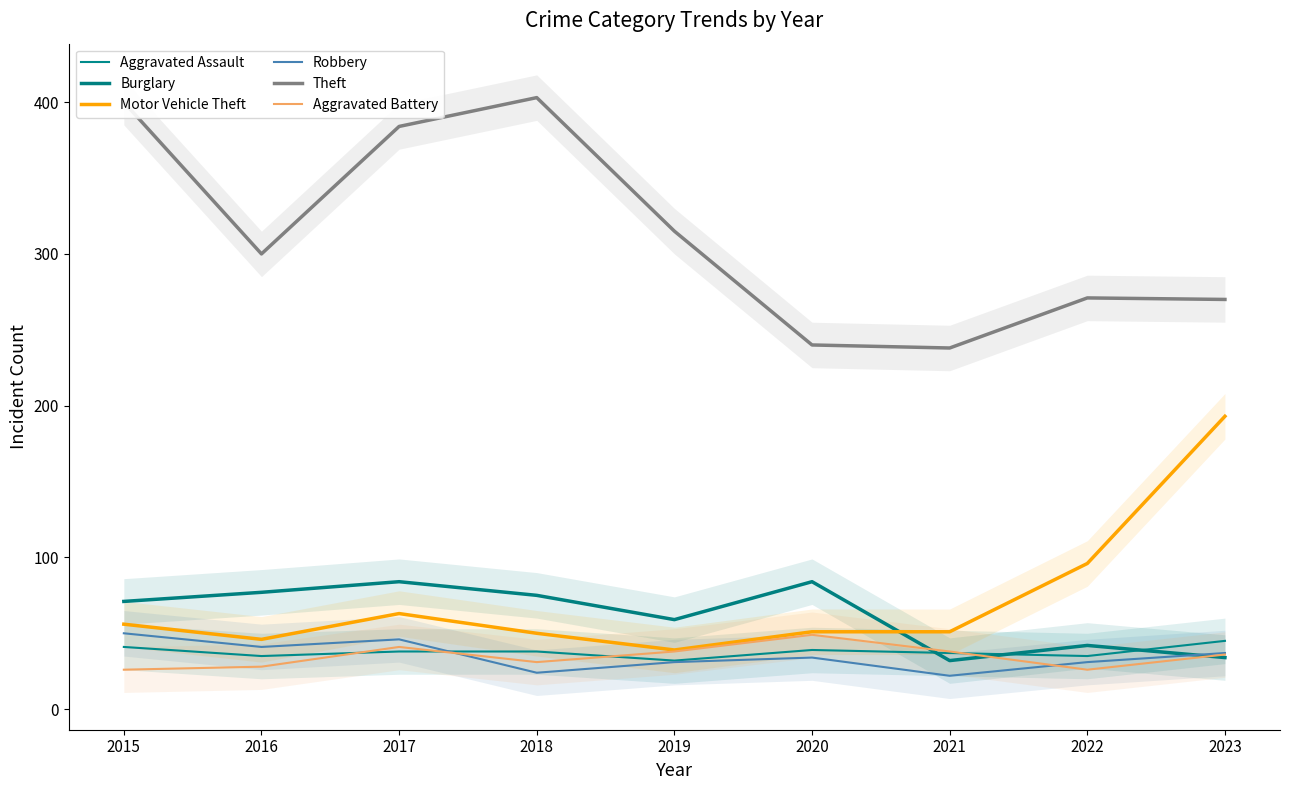

The Aggravated Battery series shows 29 at 2020. True or false?

False